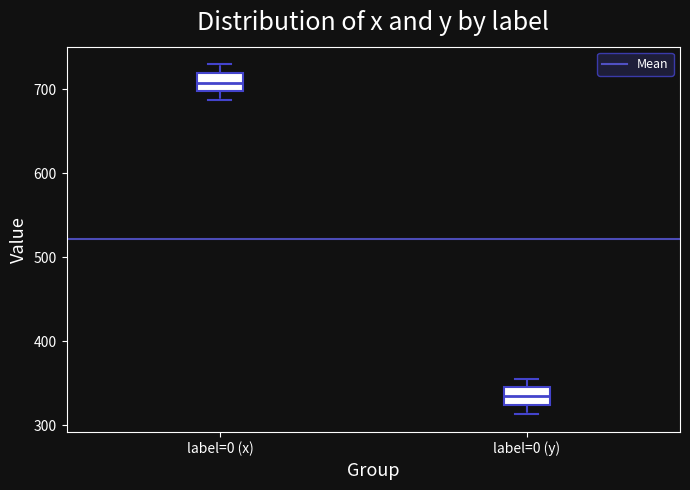

Reading left to right, read every box against the y-axis: the position of its median line, the range the box covers, and the ends of its whiskers. The values are not printed on the chart, so give them approximately, as read against the axis.

label=0 (x): median 710, box 700 to 720, whiskers 690 to 730
label=0 (y): median 330, box 320 to 350, whiskers 310 to 360